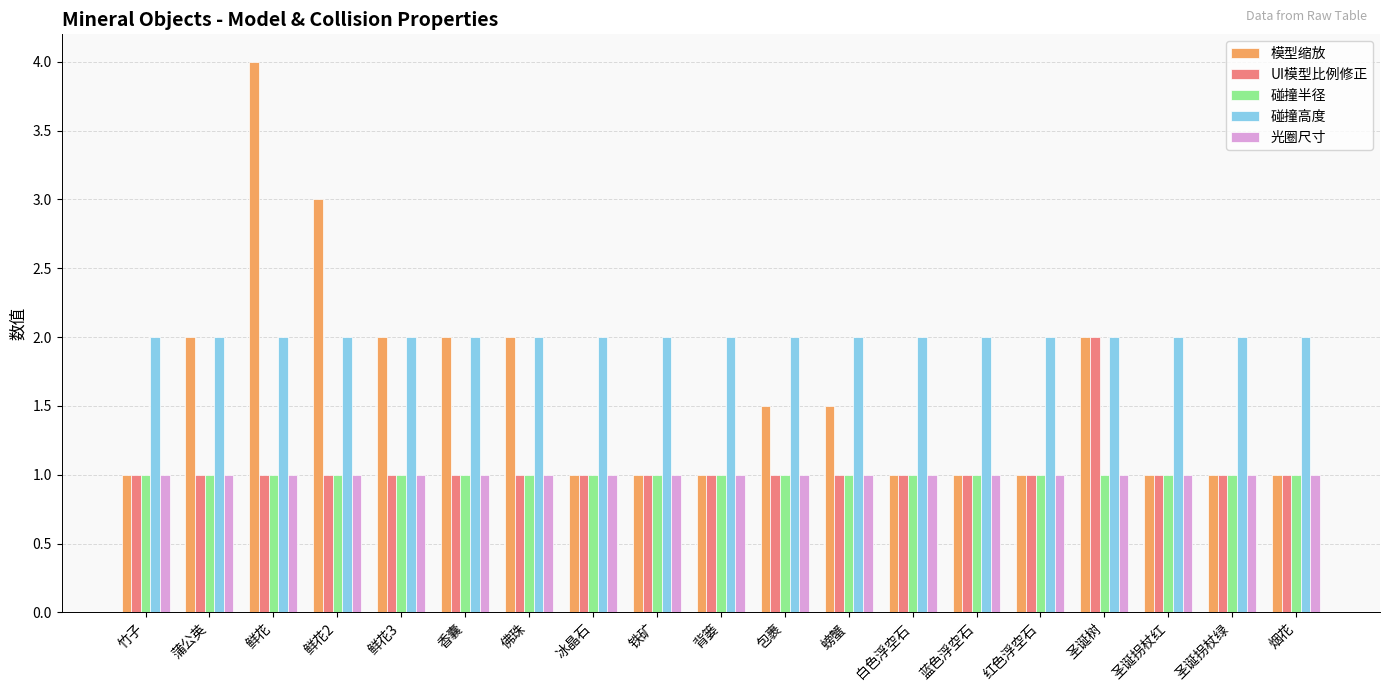

What is the label of the 4th bar from the left?

鲜花2